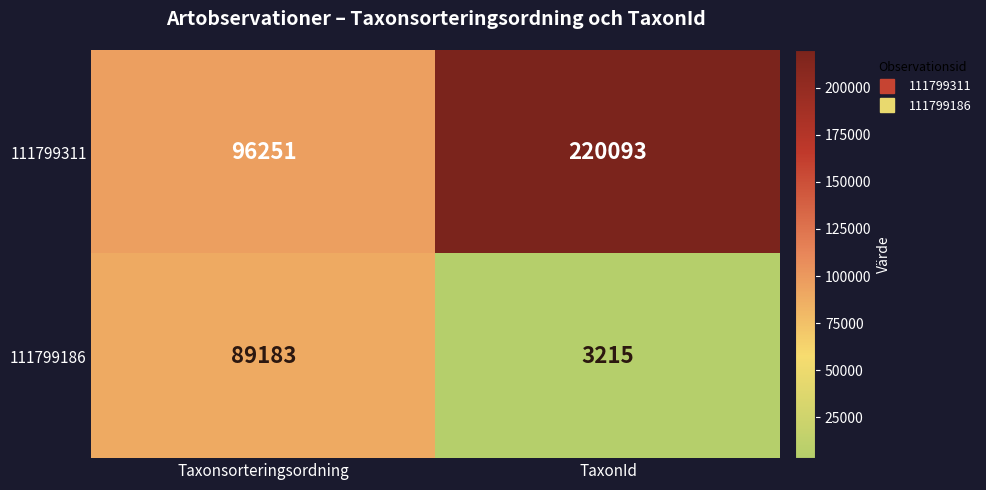

What is the average value of the 111799186 series?

46199